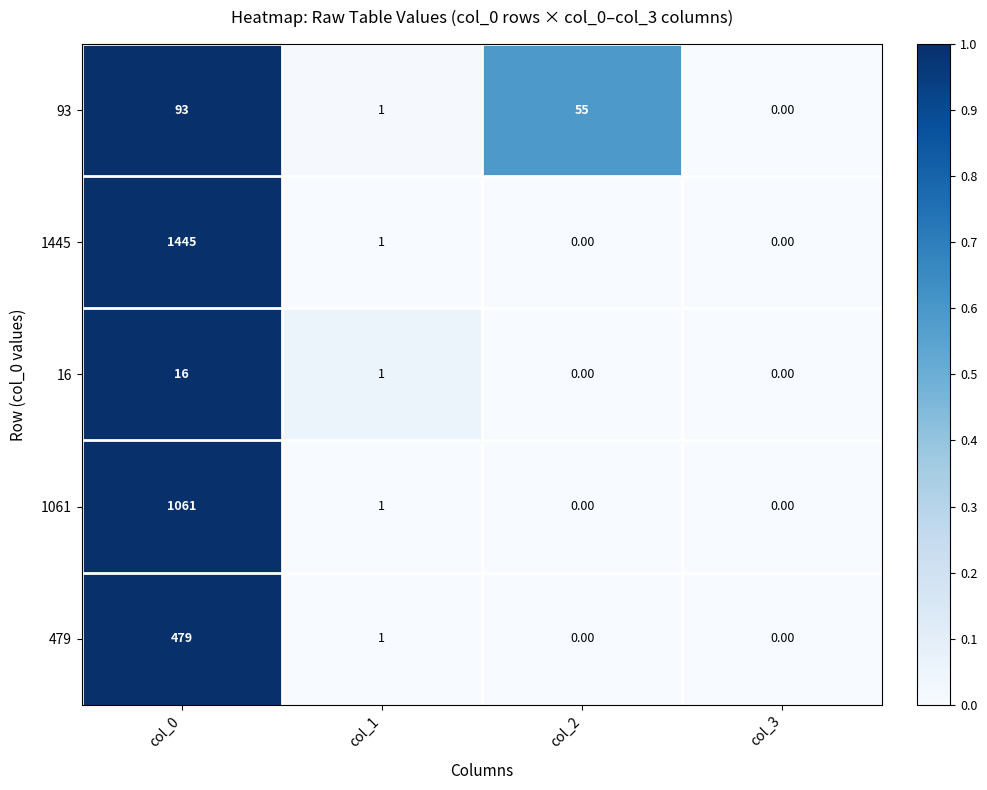

What is the difference between the maximum and minimum values in the 479 series?

479